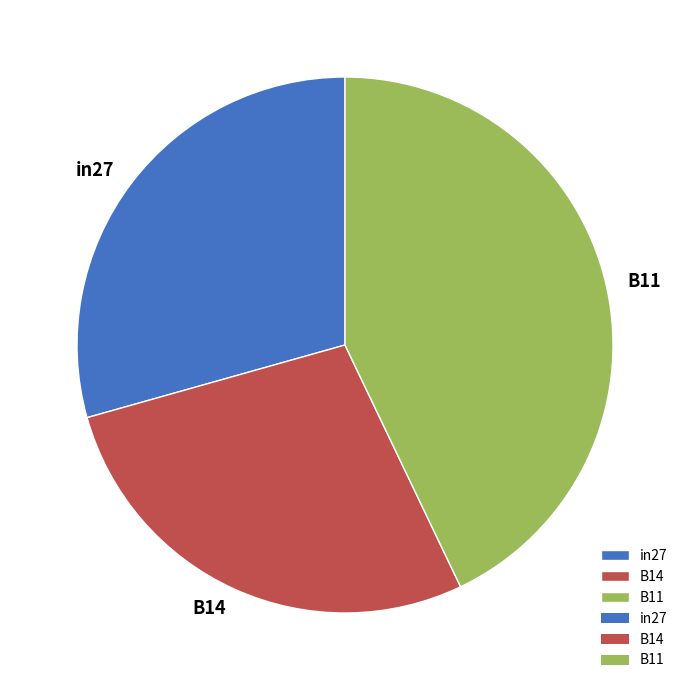

True or false: B11 accounts for 56% of the total.

False